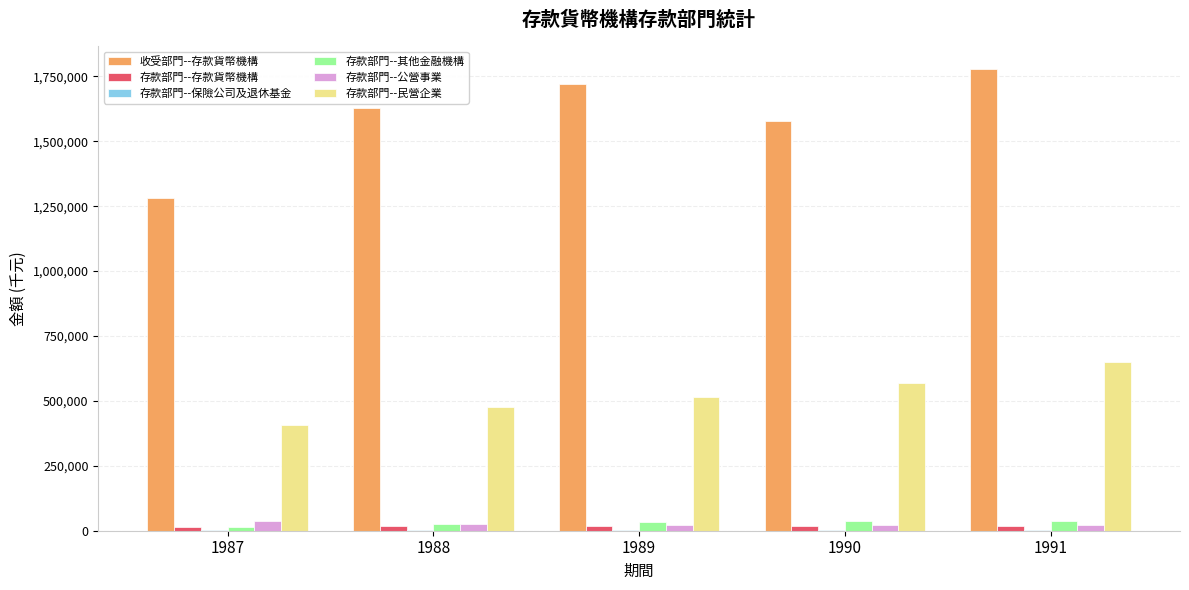

Which series changed the most between 1988 and 1990?

存款部門--民營企業